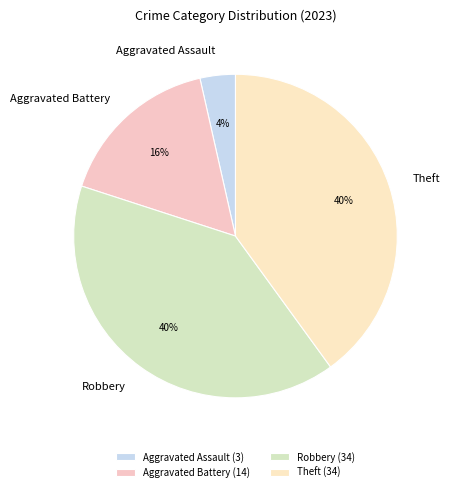

What is the ratio of the value at Aggravated Battery to the value at Robbery?

0.4